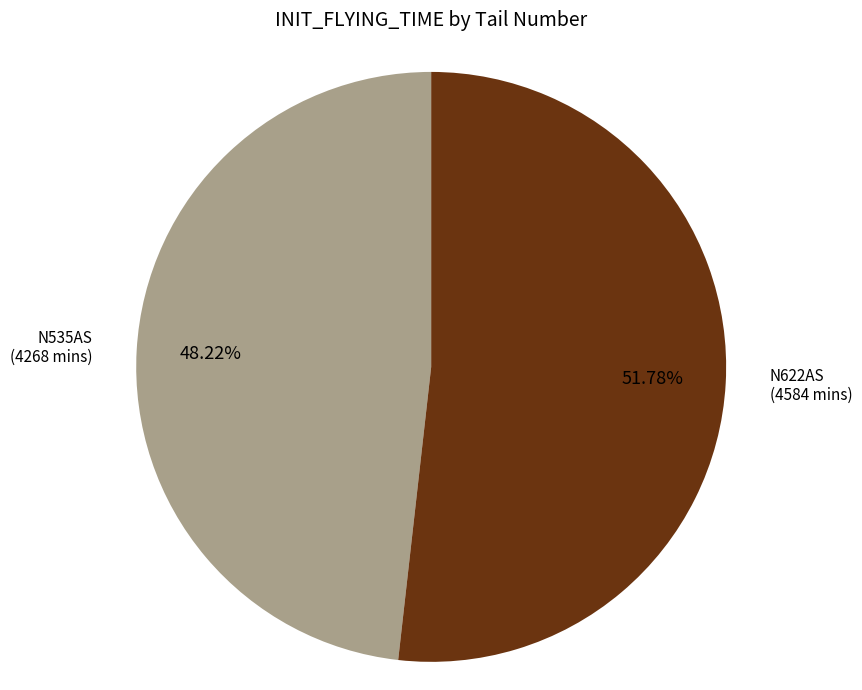

Is there any slice that represents more than half of the pie?

Yes